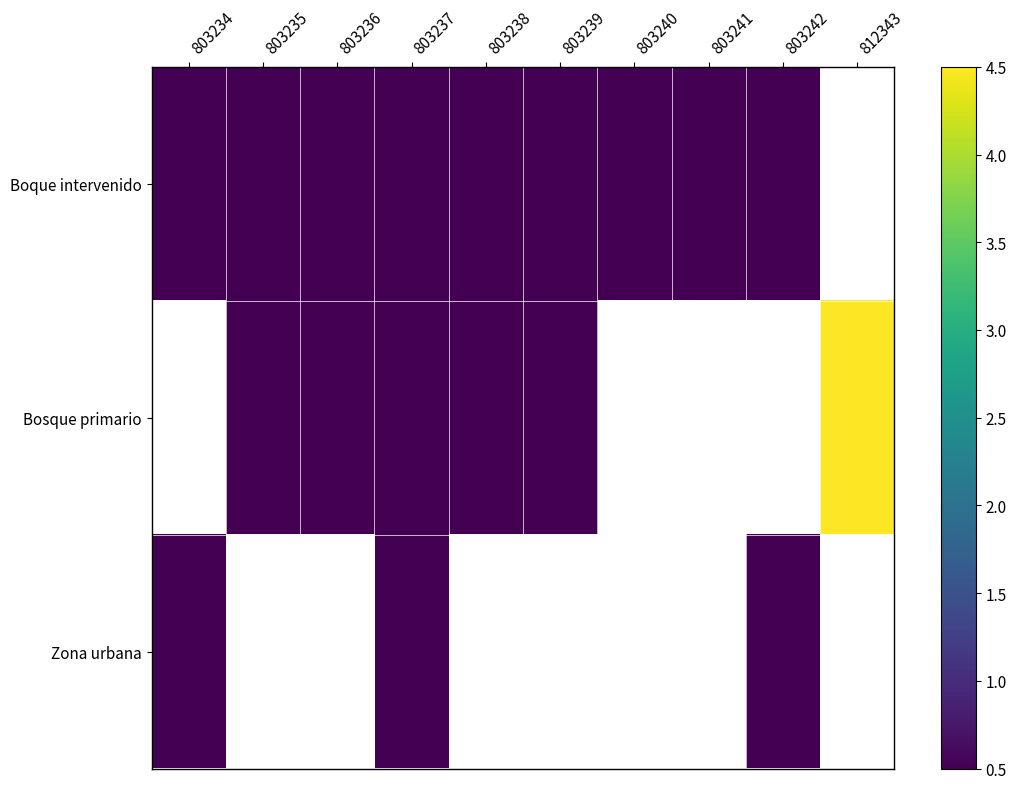

Between 803239 and 803242, which series saw the biggest shift?

Boque intervenido